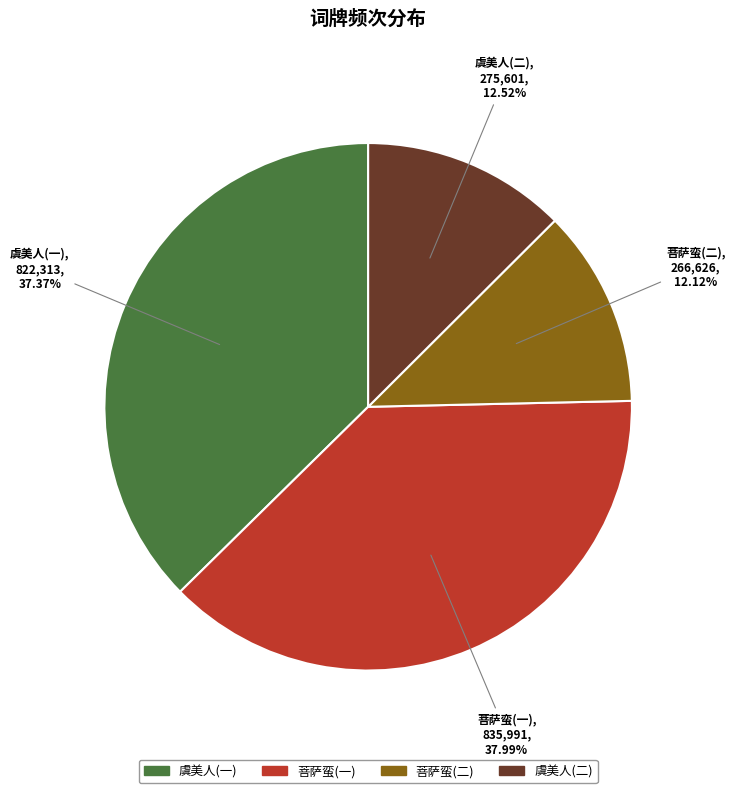

Which slice is the largest?

菩萨蛮(一)